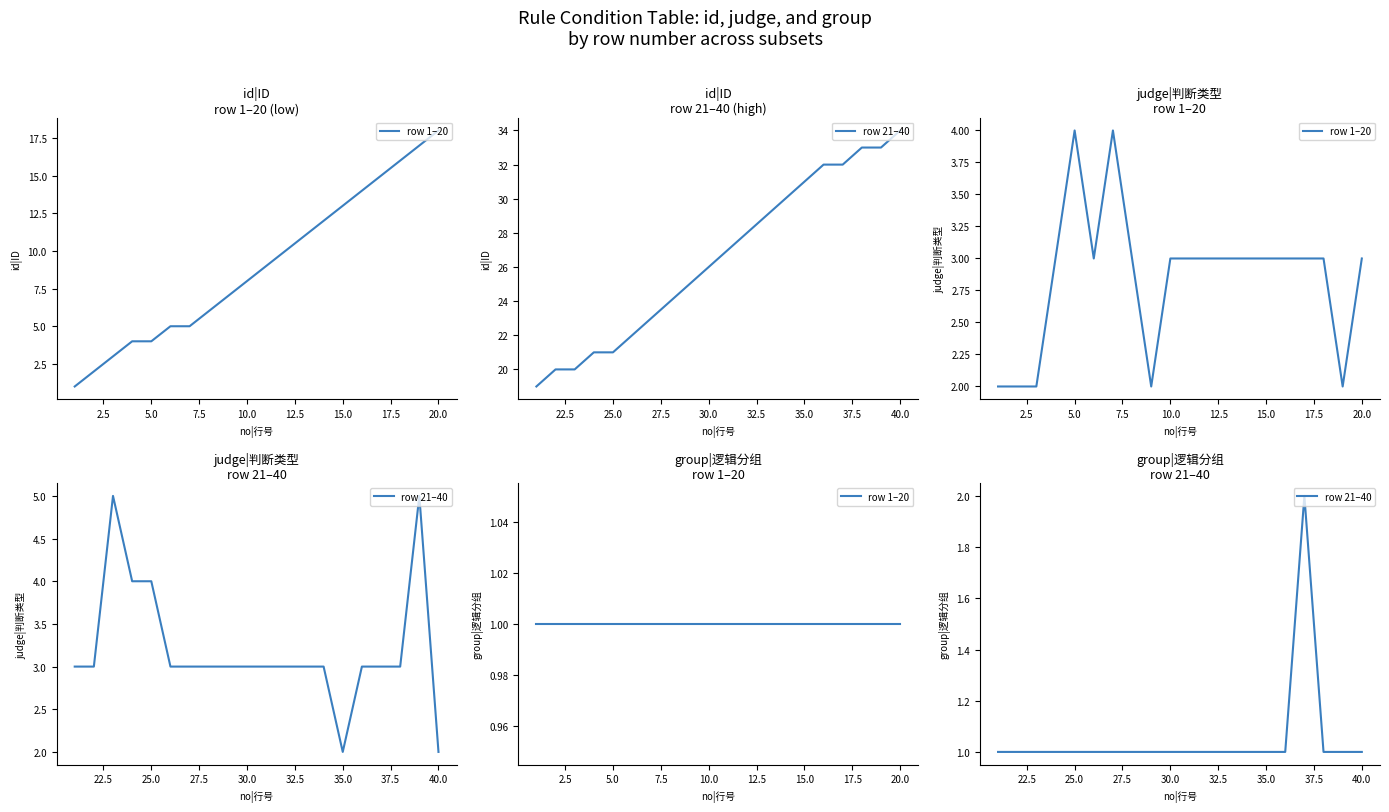

Is the value of row 1–20 at 14 greater than the value of row 21–40 at 12?

No